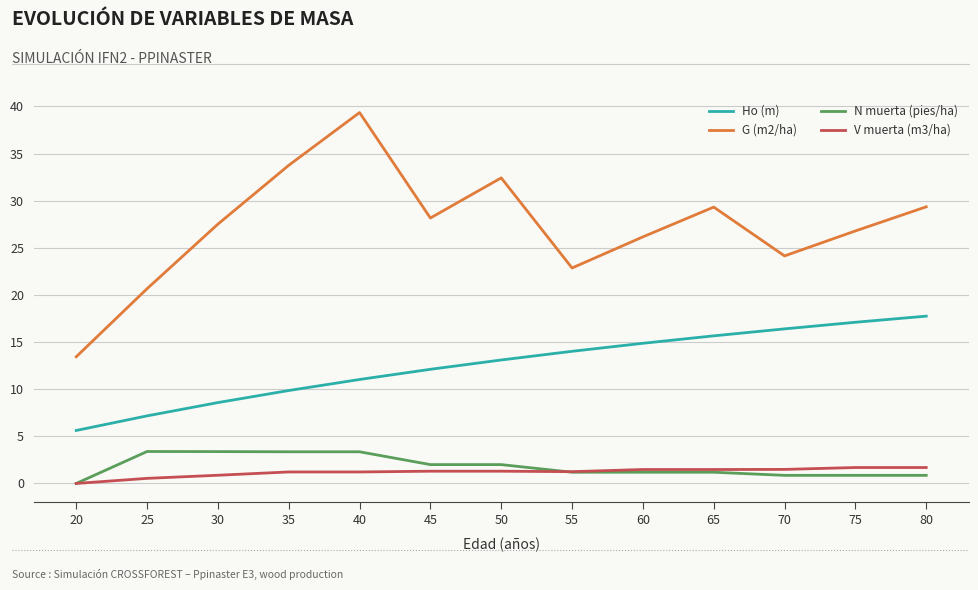

True or false: Ho (m) and N muerta (pies/ha) cross at least once.

False